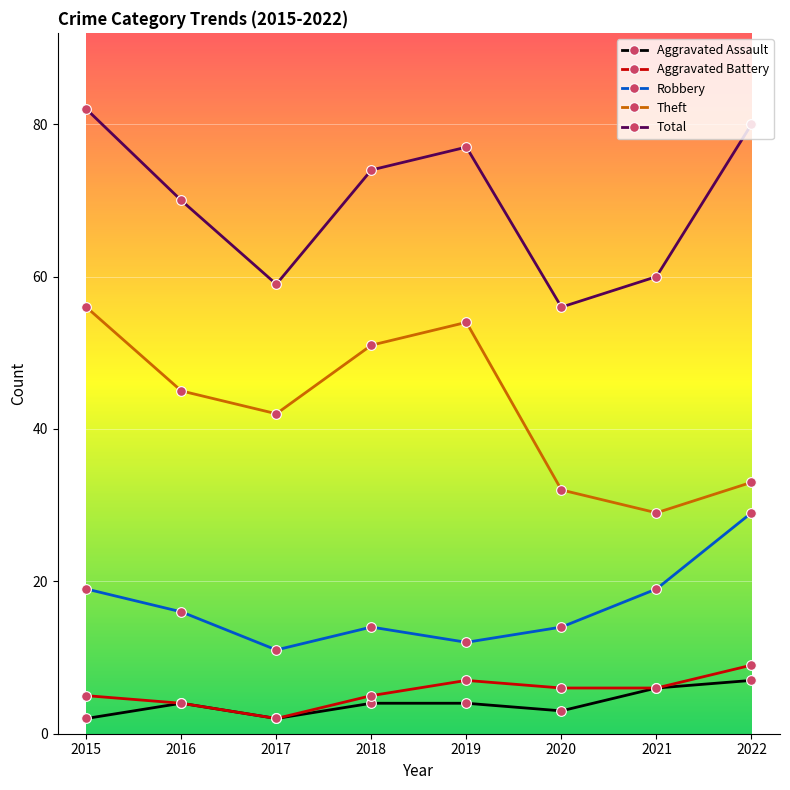

How many categories are shown in the chart?

8